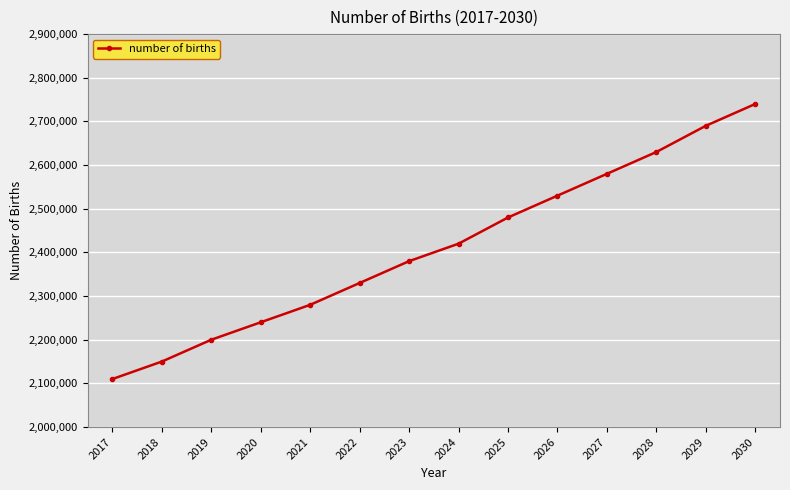

How many data points does each series have?

14